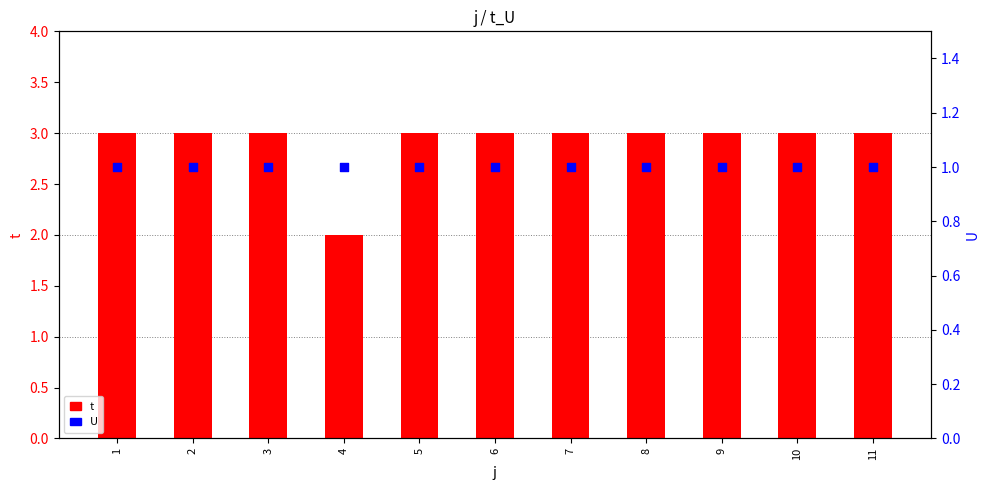

Which series has the widest spread of Y values?

t